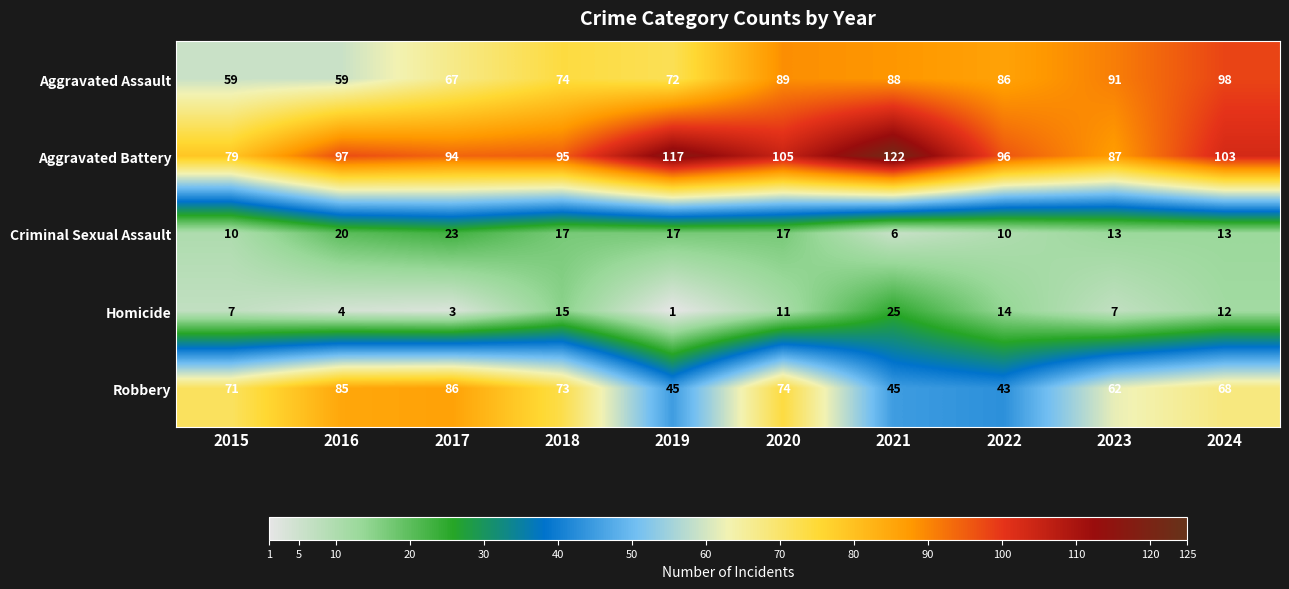

How many series are shown in this chart?

5